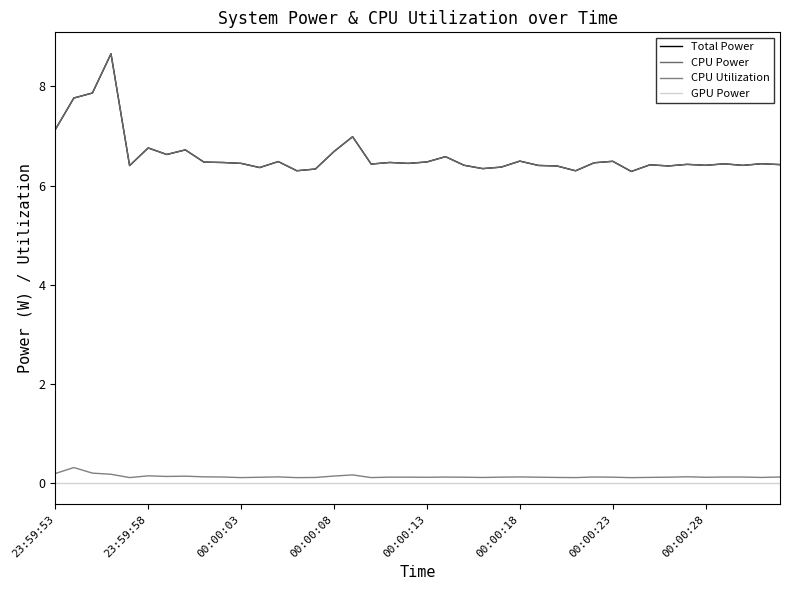

Does the chart have visible grid lines?

No